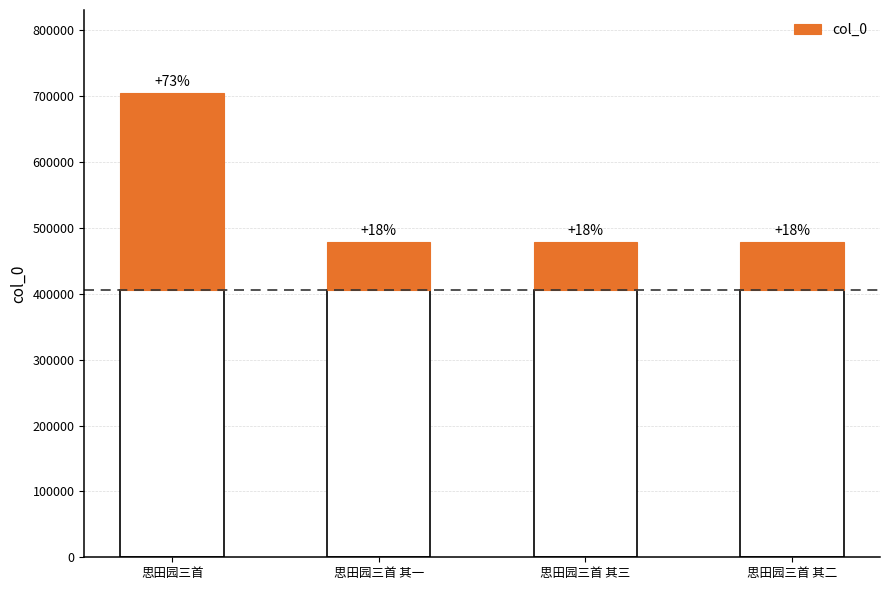

Reading left to right, what are all the values shown in this chart?

思田园三首=297937.5	思田园三首 其一=71696.5	思田园三首 其三=71698.5	思田园三首 其二=71697.5